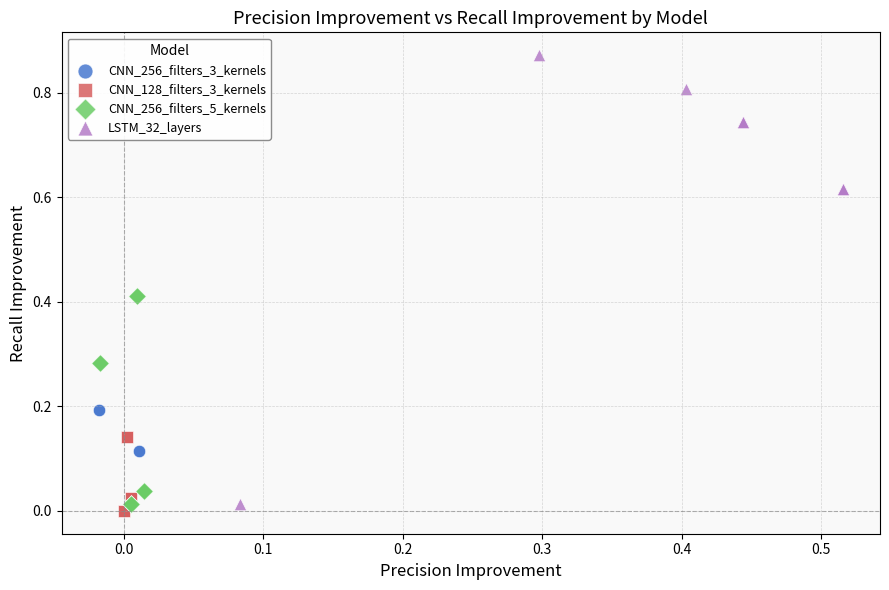

Which series has the largest Y range (max minus min)?

LSTM_32_layers